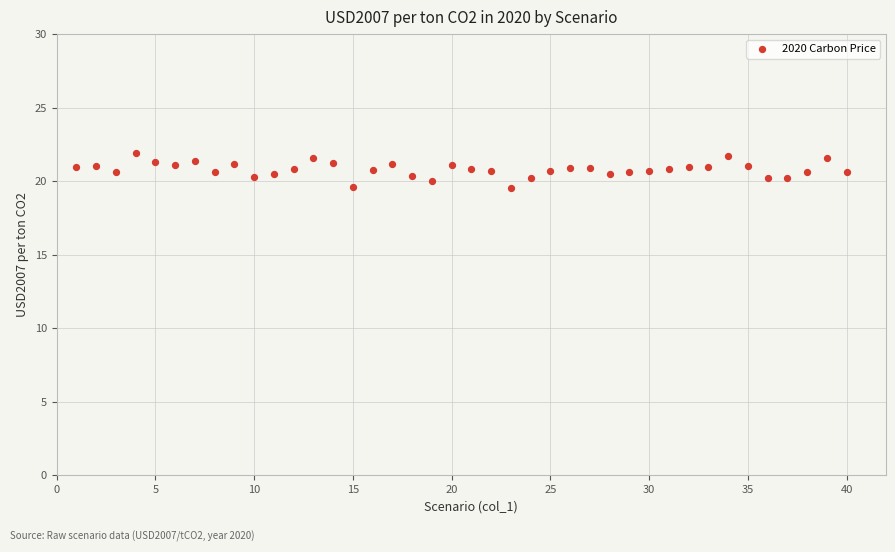

What is the range of X values (max minus min)?

39.0